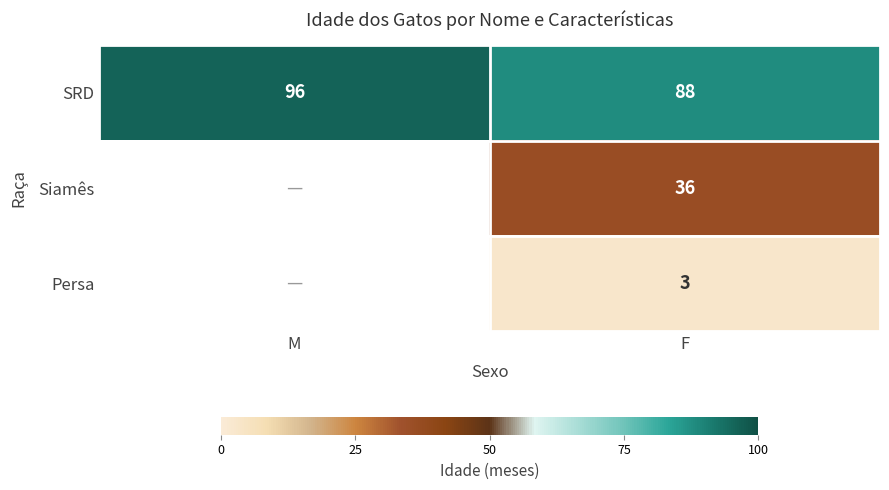

Which label corresponds to the smallest value in the chart?

F